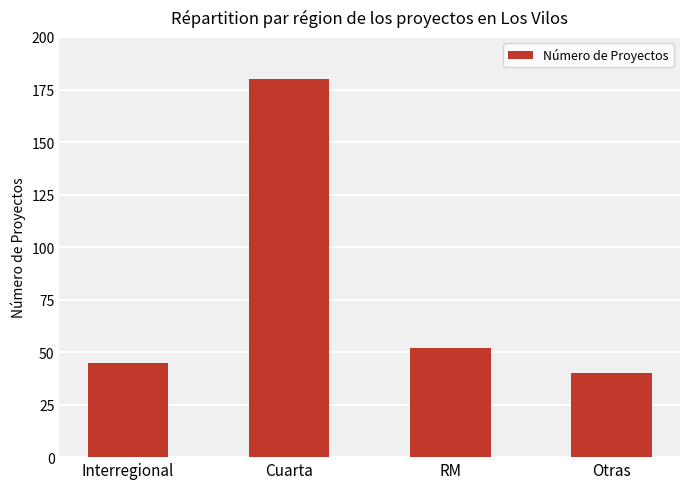

How many categories are shown in the chart?

4